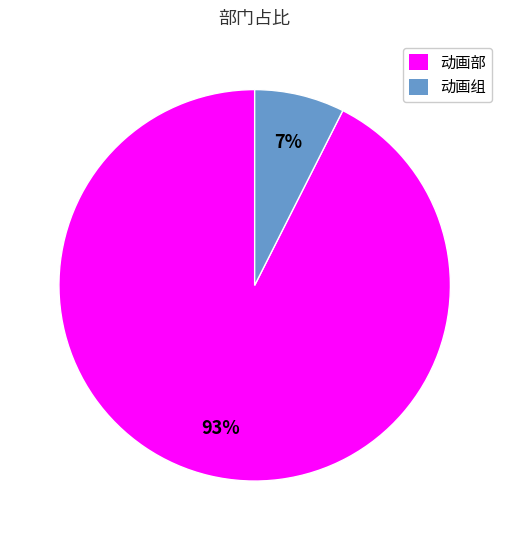

How many segments does this pie chart have?

2